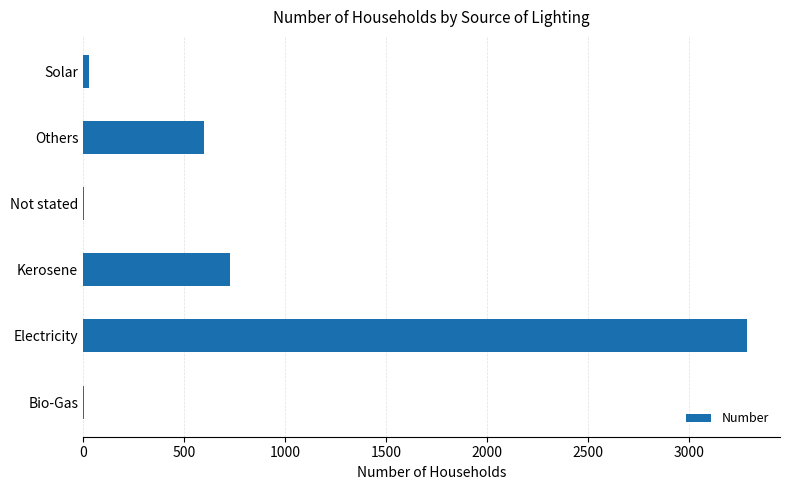

Which has a higher value, Kerosene or Electricity?

Electricity